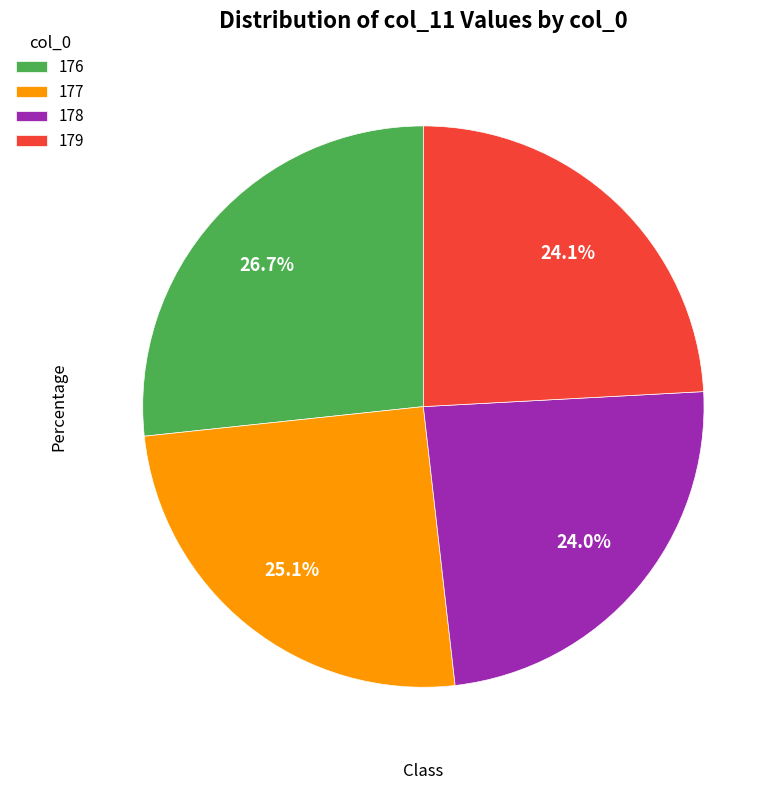

Count the number of slices in the pie.

4